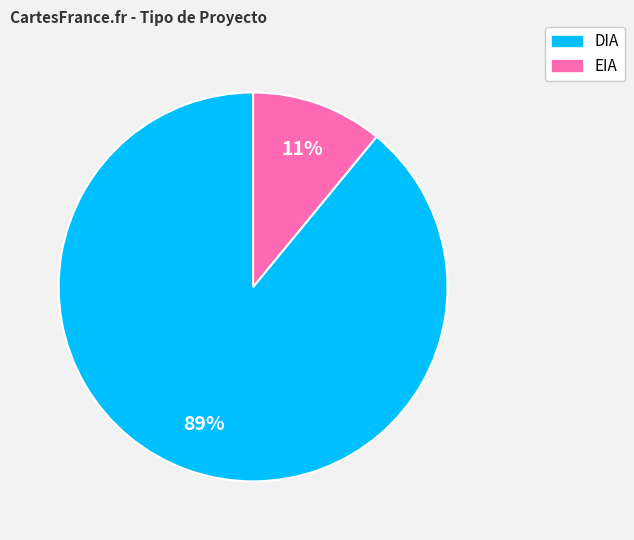

Combined, do DIA and EIA account for over 50%?

Yes